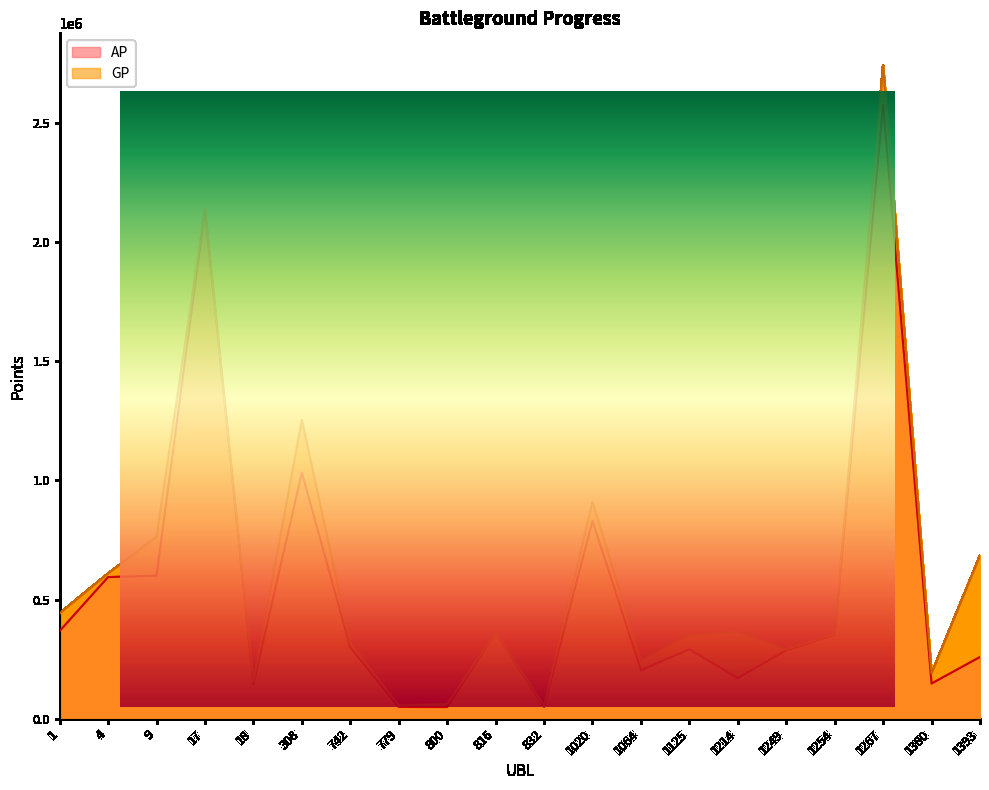

True or false: AP and GP cross at least once.

False